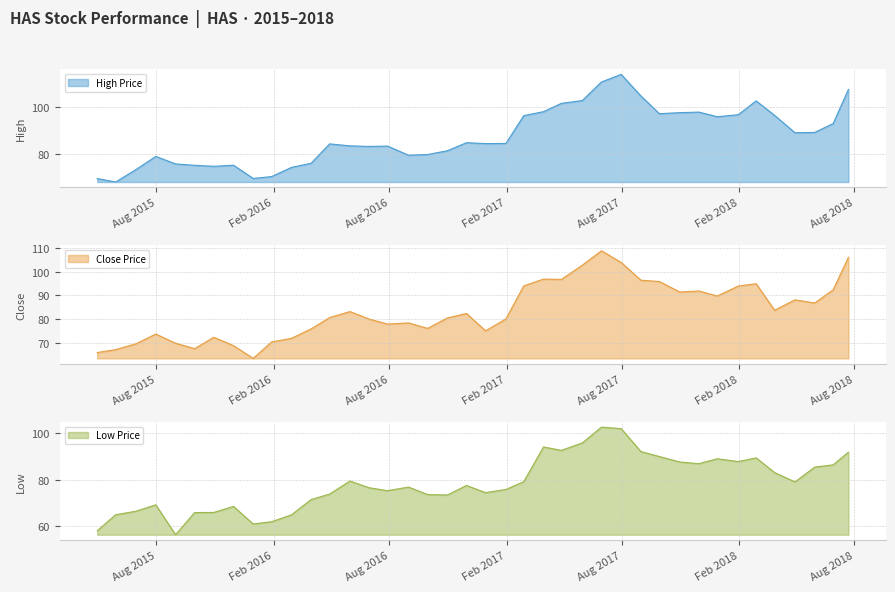

What is the lowest value of the High Price series?

68.0